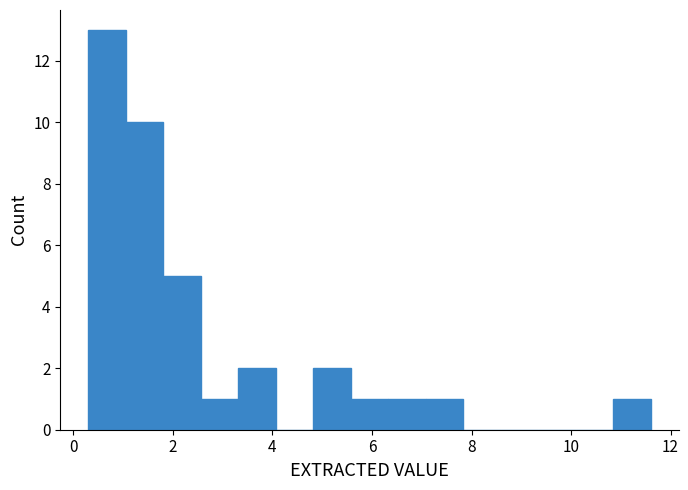

Around what value on the x-axis is the tallest bar? Give the approximate position of its centre, as read against the axis.

0.6